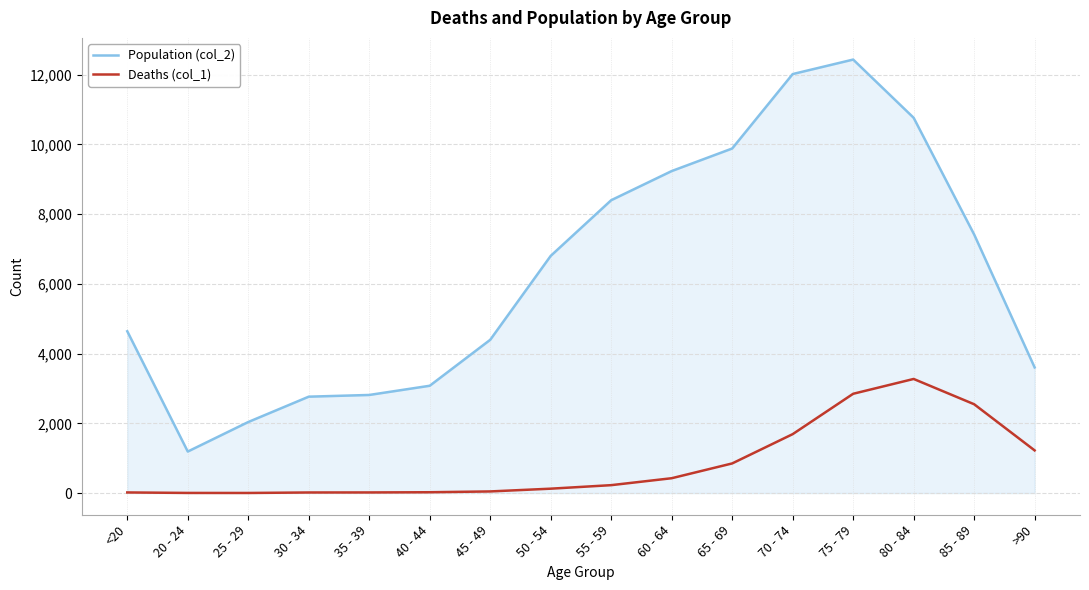

True or false: Deaths (col_1) has more than 0 points higher than both neighbors.

True